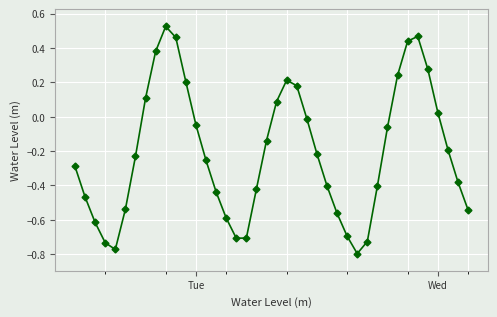

What is the sum of all values?

-8.3